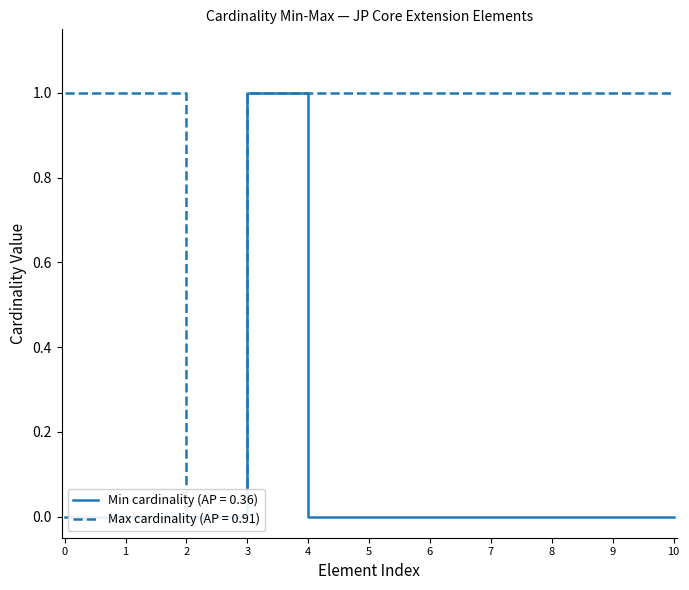

Does the chart display data point markers on the line(s)?

No